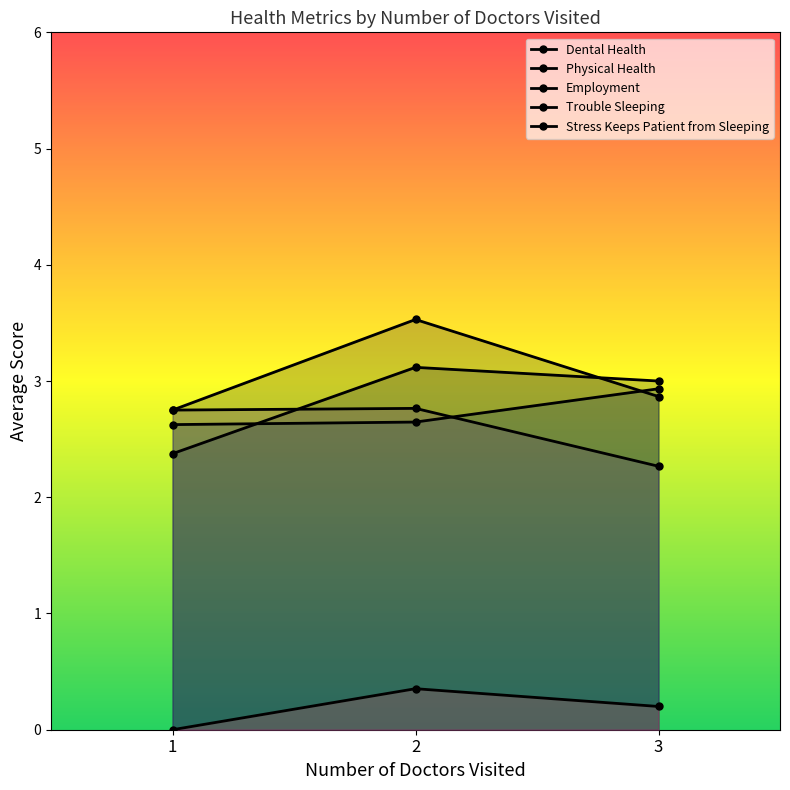

Rank the series at 1 from highest to lowest value.

Dental Health, Trouble Sleeping, Employment, Physical Health, Stress Keeps Patient from Sleeping